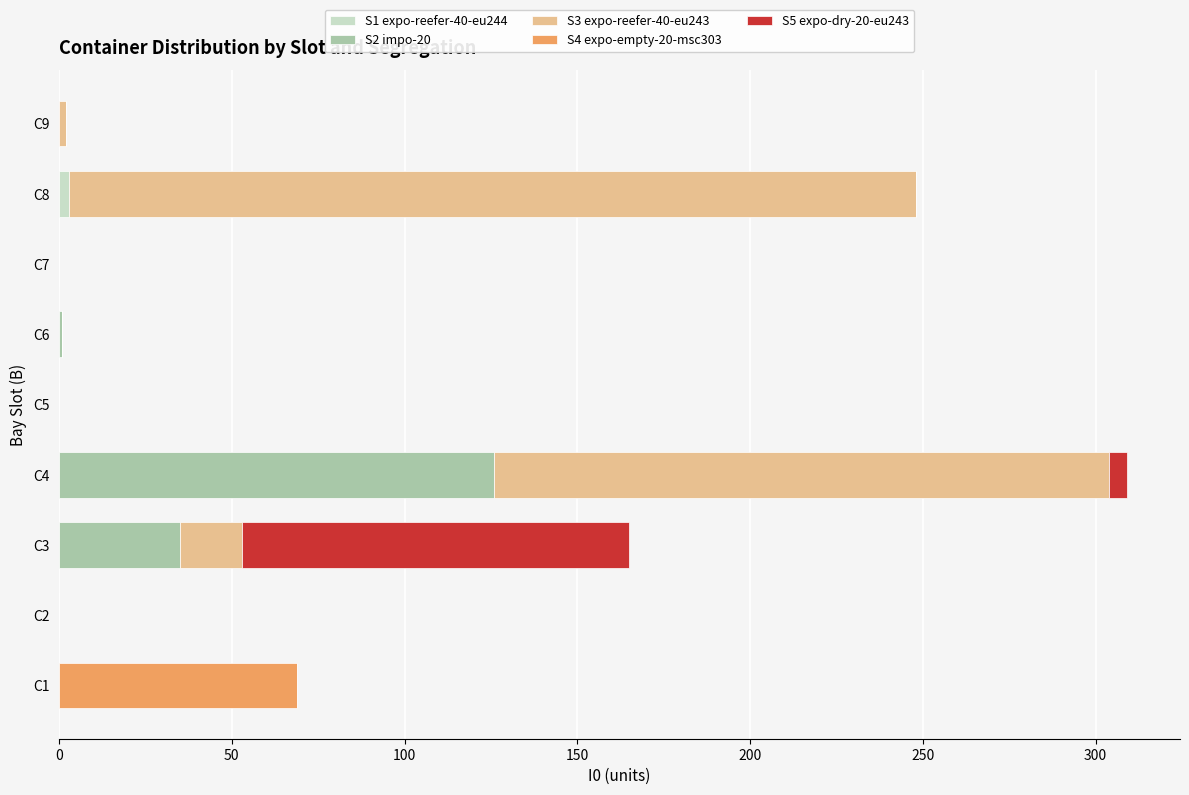

Count the number of categories in the chart.

9